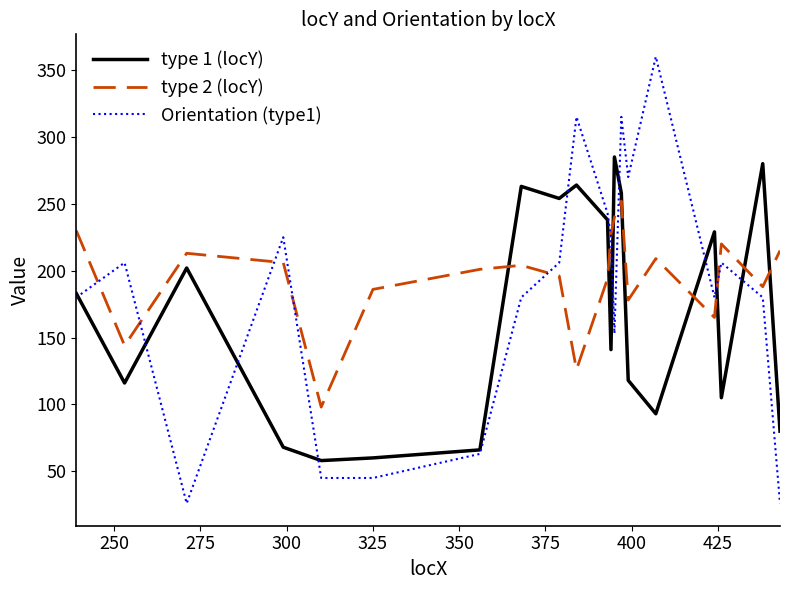

Rank the series by their maximum value, from lowest to highest.

type 2 (locY), type 1 (locY), Orientation (type1)